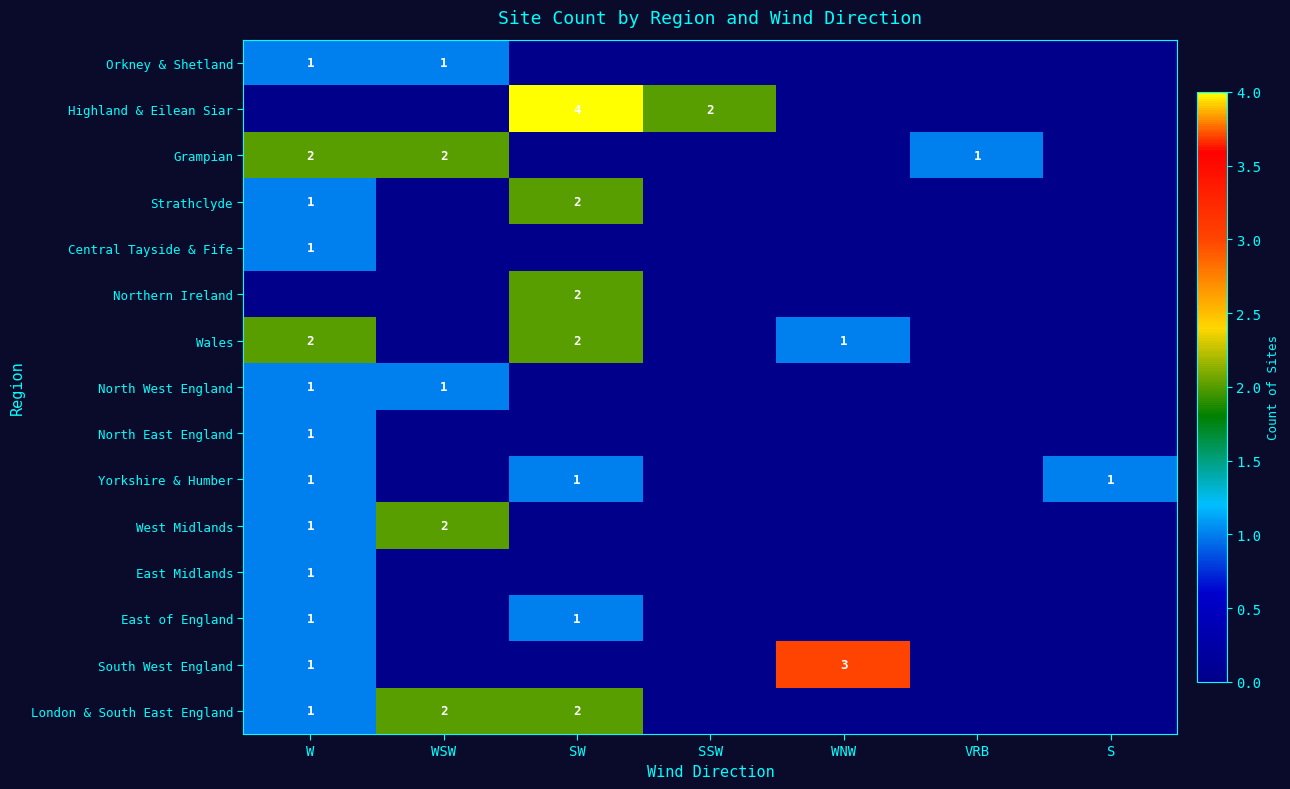

Is the value of Wales at W greater than the value of West Midlands at W?

Yes